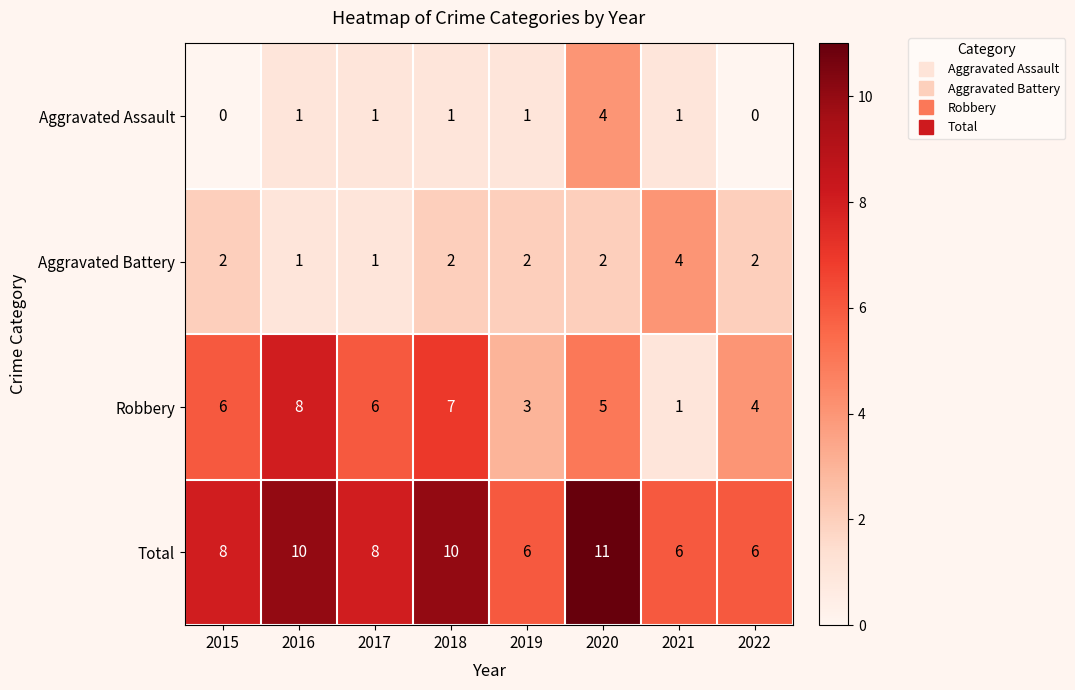

Which series has the largest range (max minus min)?

Robbery